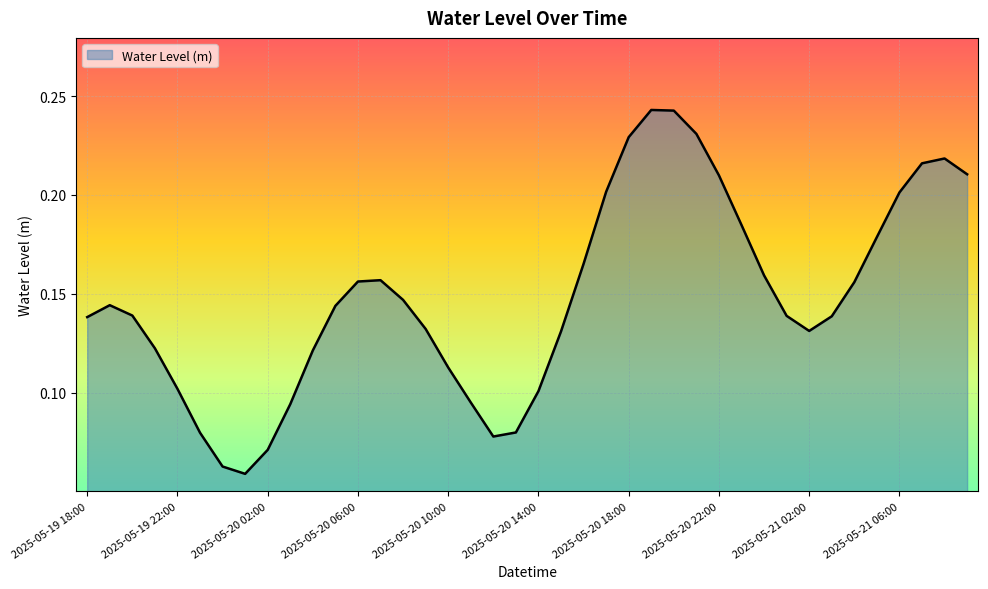

Reading left to right, list all the values displayed in this chart.

0.1	0.1	0.1	0.1	0.1	0.1	0.1	0.1	0.1	0.1	0.1	0.1	0.2	0.2	0.1	0.1	0.1	0.1	0.1	0.1	0.1	0.1	0.2	0.2	0.2	0.2	0.2	0.2	0.2	0.2	0.2	0.1	0.1	0.1	0.2	0.2	0.2	0.2	0.2	0.2